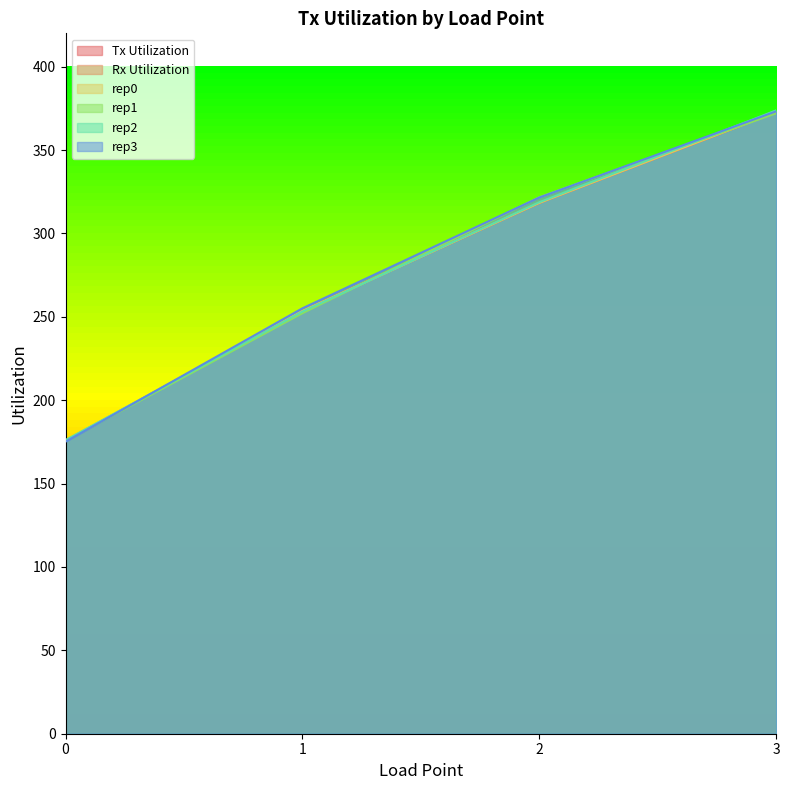

What is the average value of the Rx Utilization series?

280.1